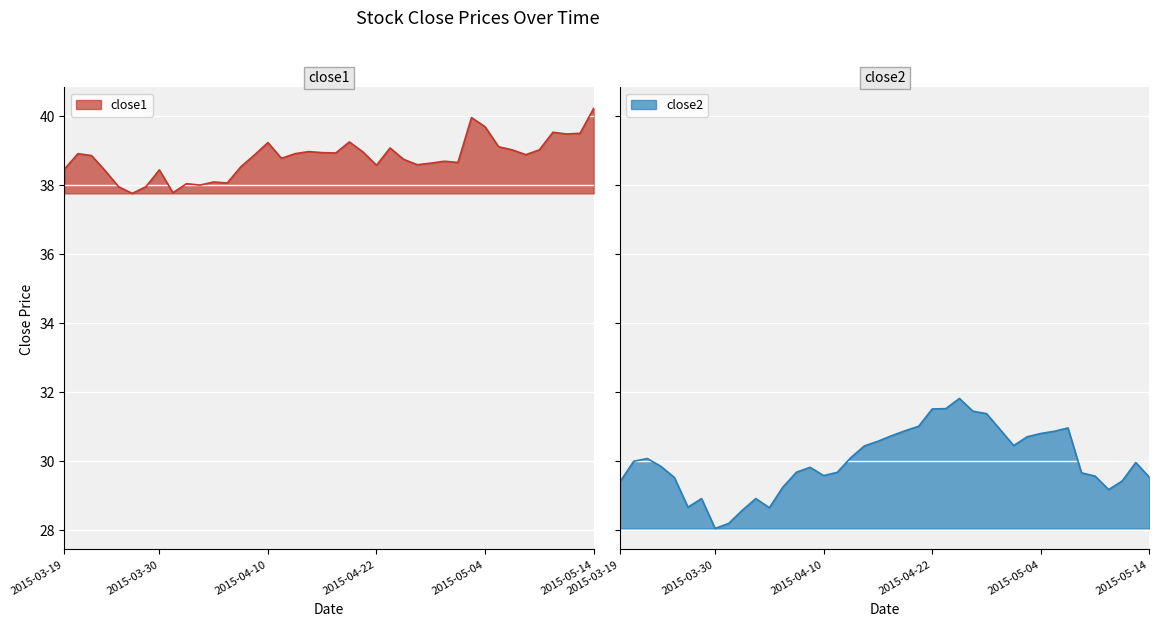

Where is the first local minimum for close2?

2015-03-26